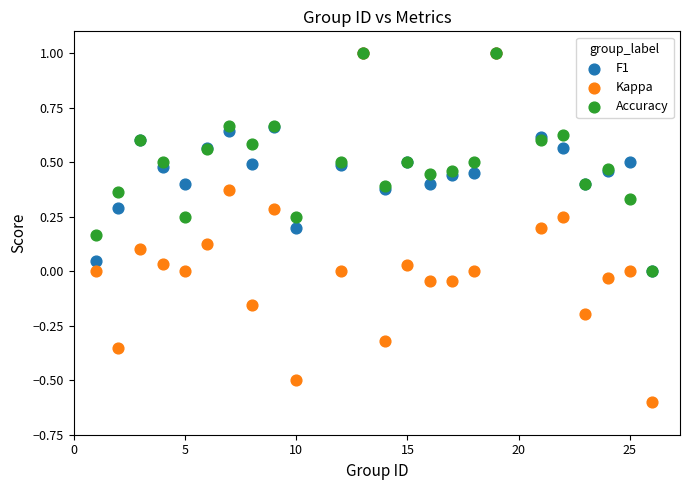

Which series reaches the minimum Y coordinate?

Kappa